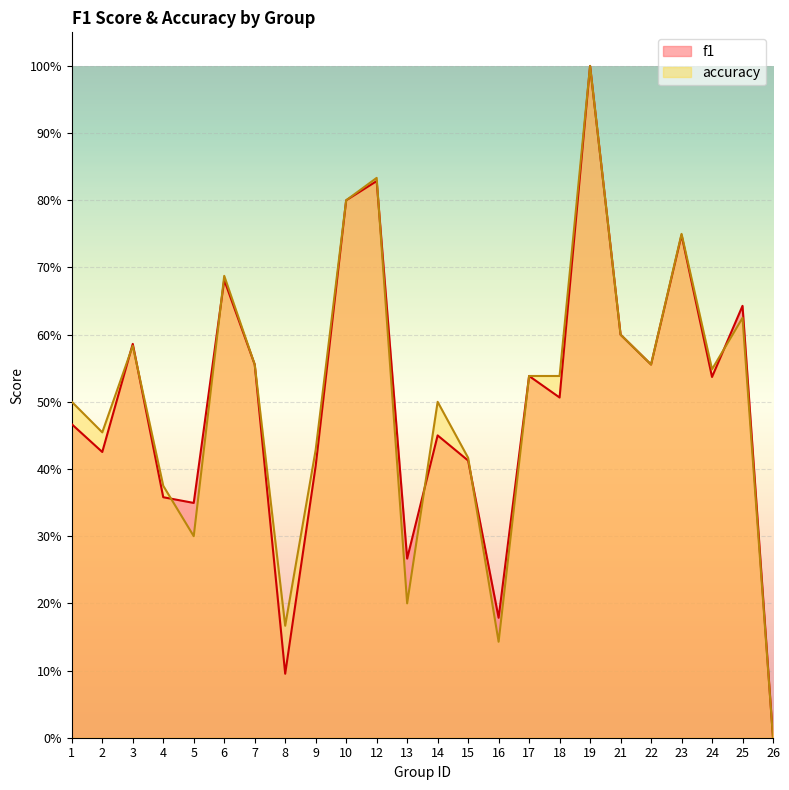

What is the difference between the second highest and second lowest values in the accuracy series?

0.7